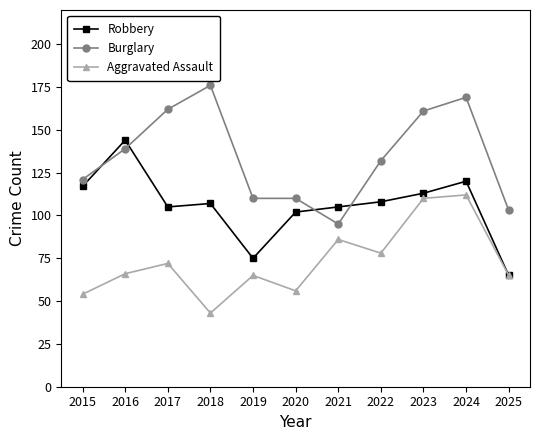

Which series changed the most between 2019 and 2024?

Burglary